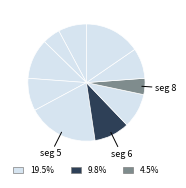

How many slices are in this pie chart?

10